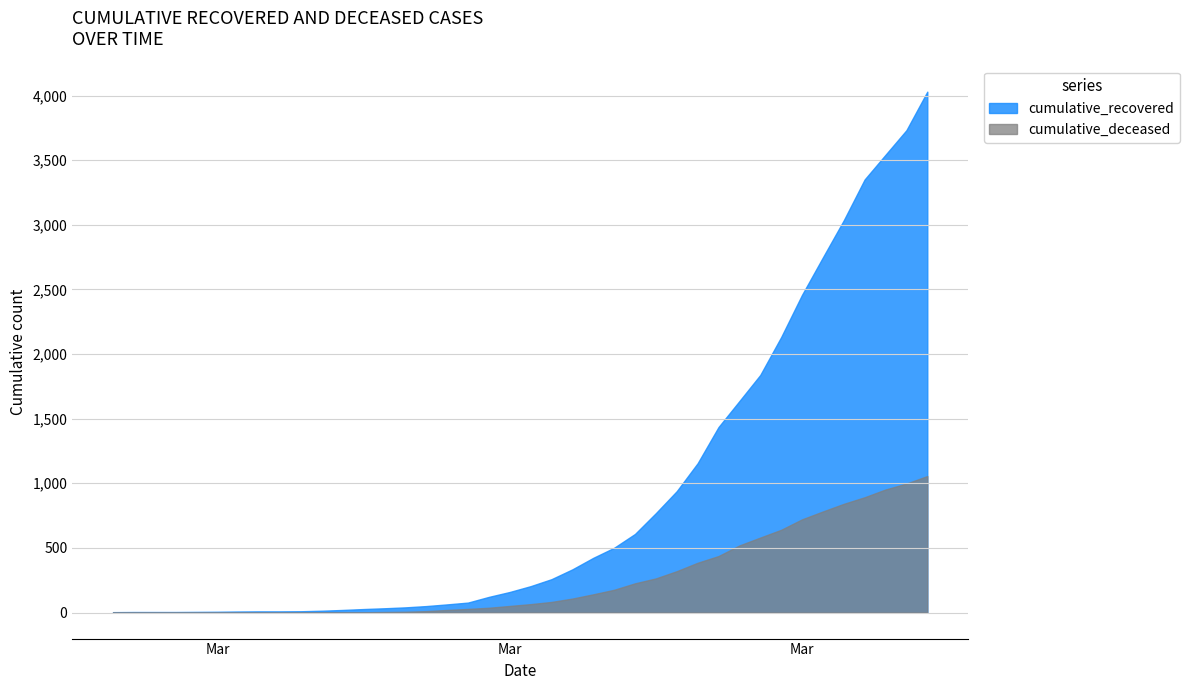

Between 2020-02-29 and 2020-03-01, which series saw the biggest shift?

cumulative_recovered